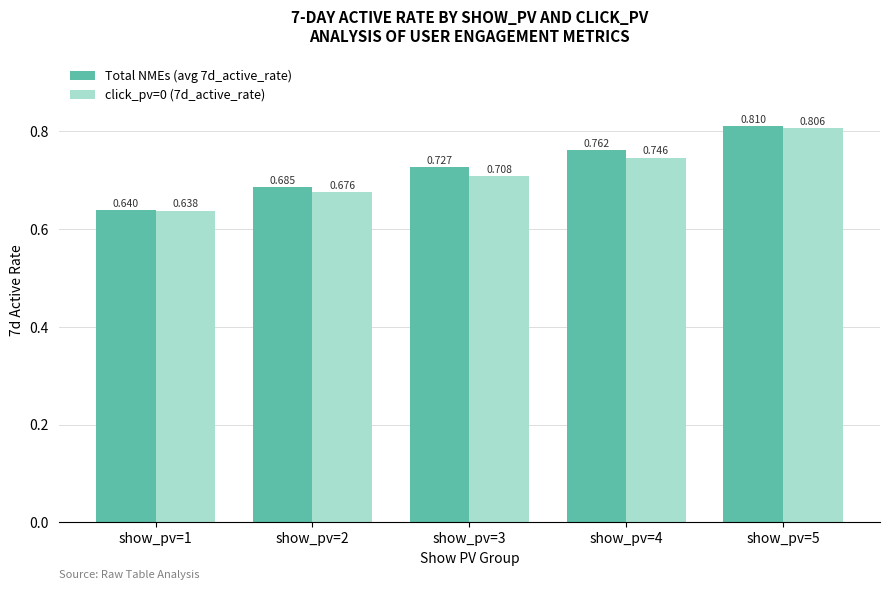

Is the value of Total NMEs (avg 7d_active_rate) at show_pv=3 greater than the value of click_pv=0 (7d_active_rate) at show_pv=5?

No